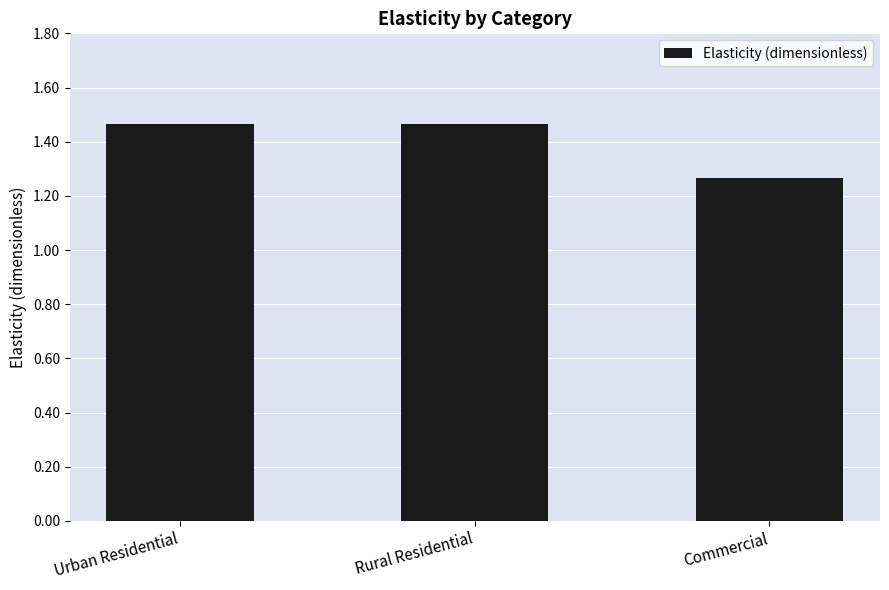

Approximately how many times larger is the value at Commercial compared to Urban Residential?

0.9